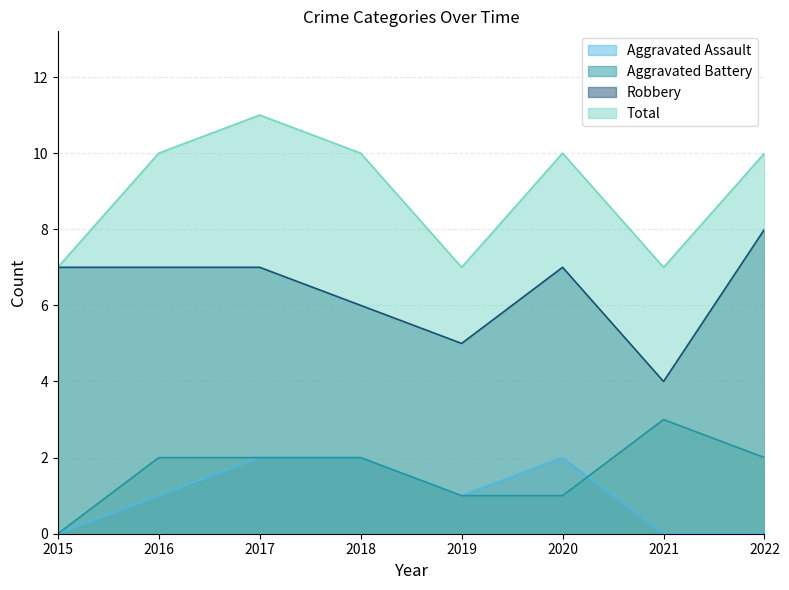

True or false: Robbery and Aggravated Assault cross at least once.

False